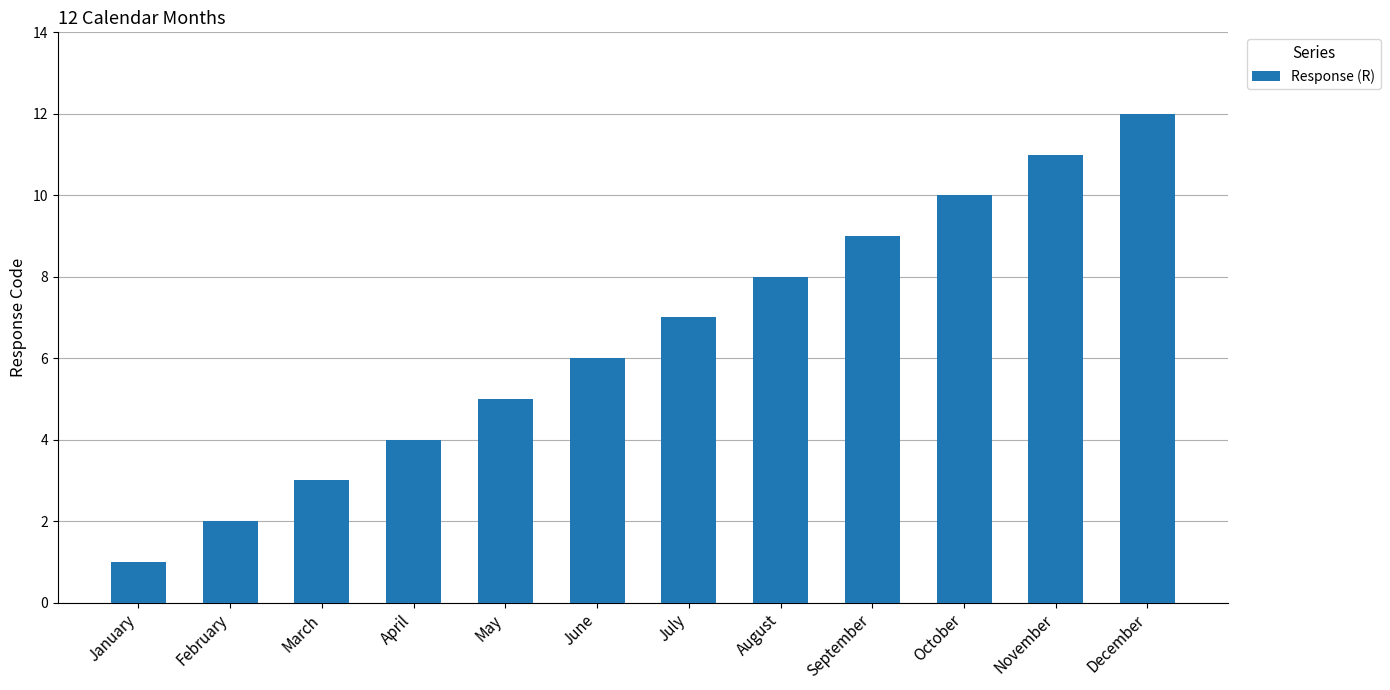

List the labels in order of value, smallest first.

January, February, March, April, May, June, July, August, September, October, November, December